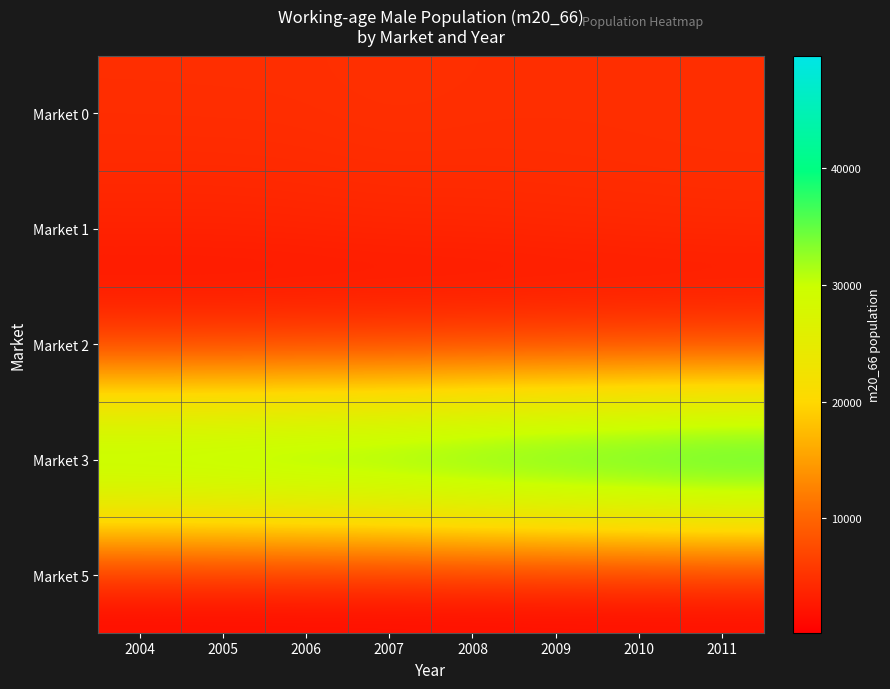

Which series has the largest range (max minus min)?

Market 3